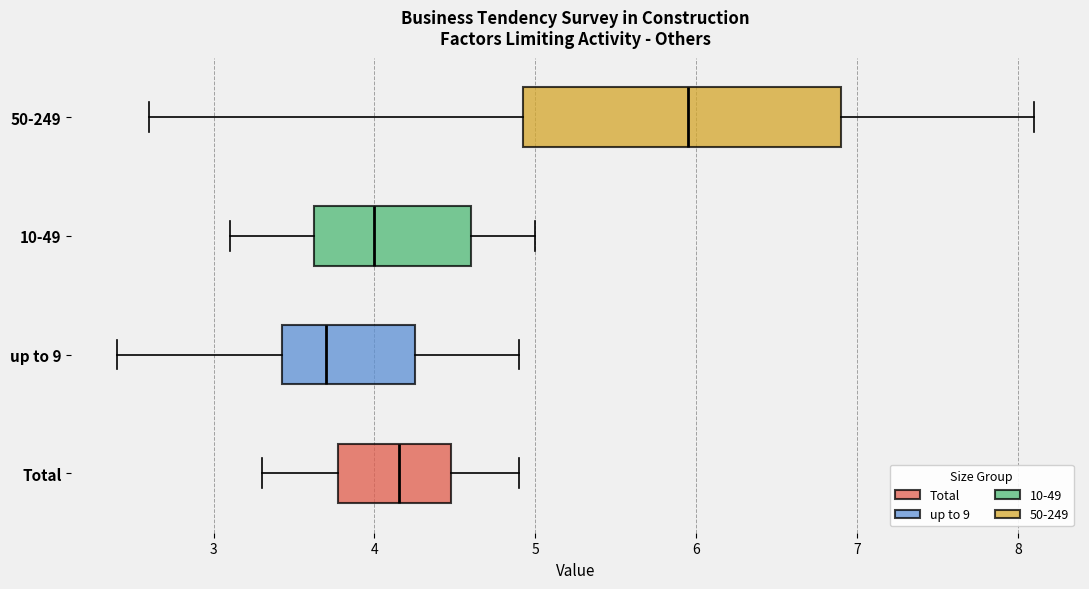

Comparing the boxes themselves (not the whiskers), which one is the widest?

50-249